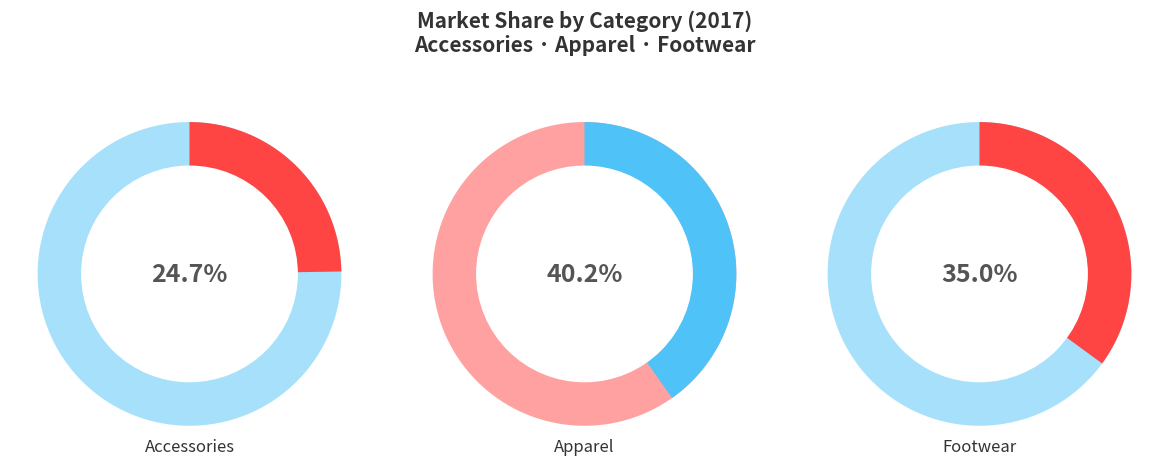

To the nearest percent, what percentage of the pie is Apparel?

40%